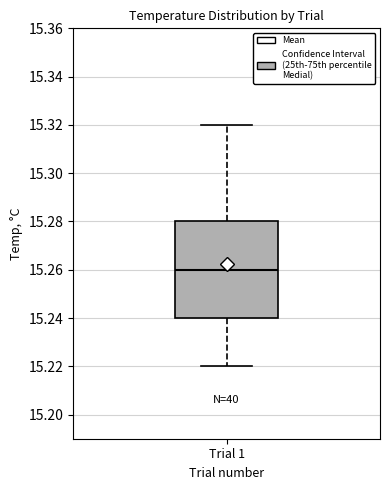

Where is the lower edge of the box for Trial 1 on the y-axis? The values are not printed on the chart, so give them approximately, as read against the axis.

15.24